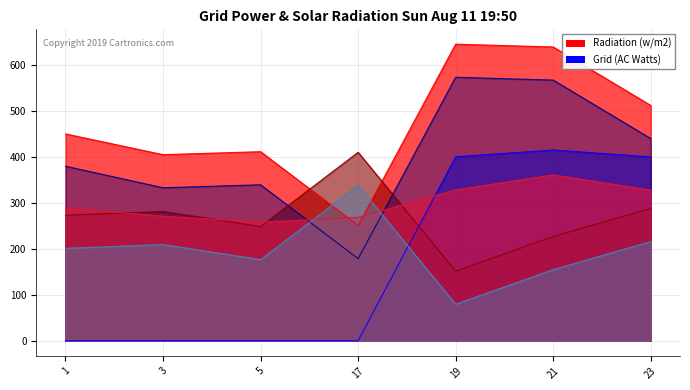

Reading left to right, transcribe all the data shown in this chart.

Series_0: 1=449.5	3=404.4	5=410.8	17=250.3	19=644.5	21=638.4	23=511.3
Series_1: 1=0.0	3=0.0	5=0.0	17=0.0	19=399.7	21=414.5	23=399.4
Series_2: 1=272.7	3=281.0	5=248.1	17=409.5	19=151.1	21=226.4	23=287.5
Series_3: 1=379.1	3=332.4	5=338.8	17=178.3	19=572.5	21=566.4	23=439.3
Series_4: 1=289.1	3=270.7	5=257.5	17=268.1	19=327.7	21=360.4	23=327.4
Series_5: 1=200.7	3=209.0	5=176.1	17=337.5	19=79.1	21=154.4	23=215.5